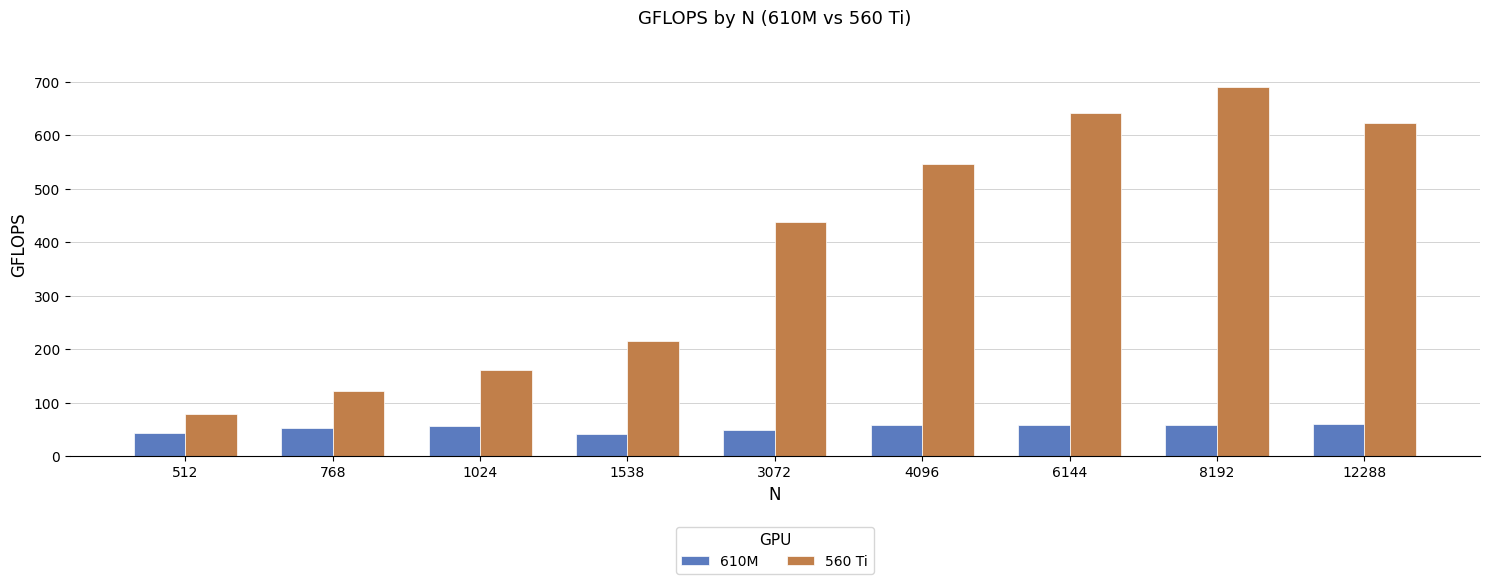

List the series in order of their peak value, lowest first.

610M, 560 Ti